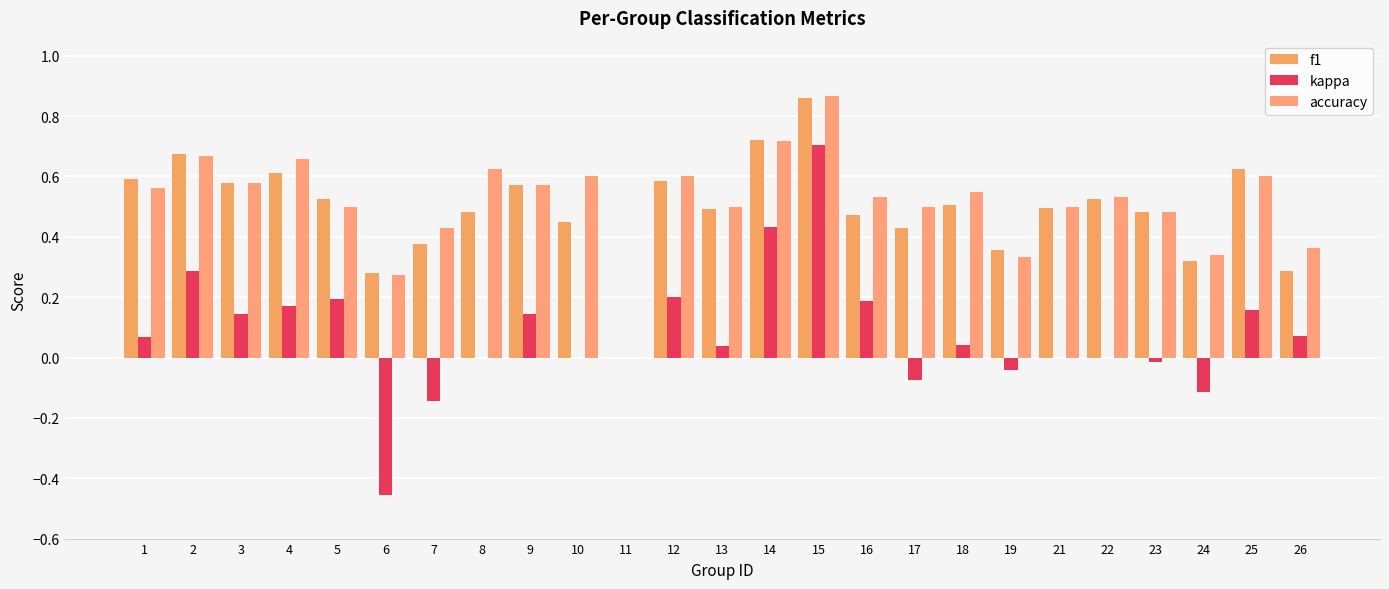

What is the difference between the second highest and second lowest values in the f1 series?

0.4